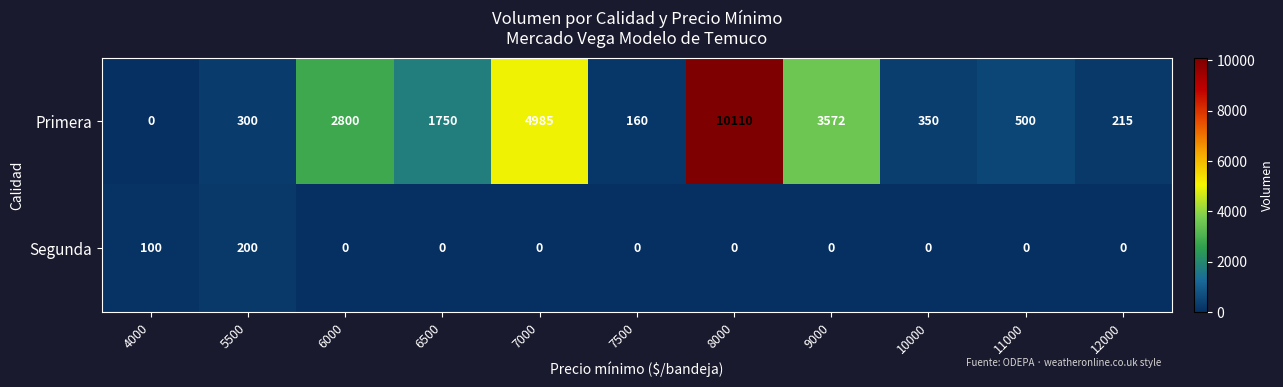

What is the greatest value displayed?

10110